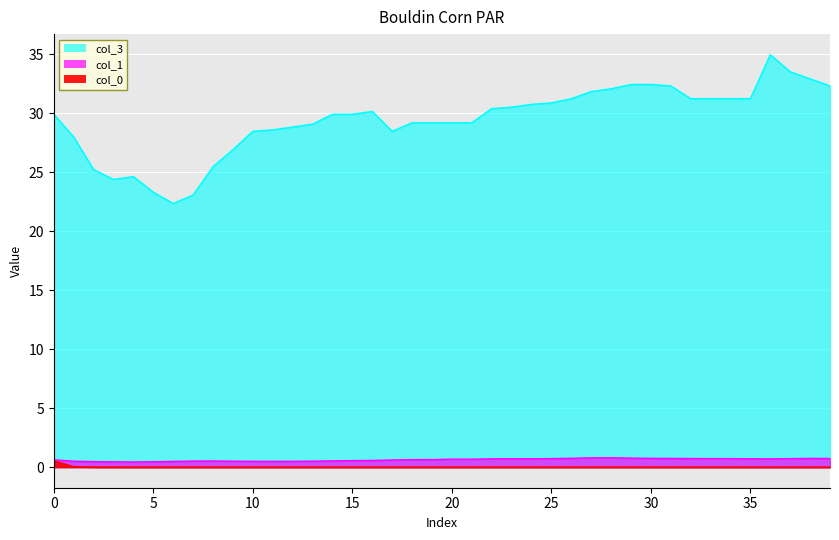

What is the highest value of the col_1 series?

0.8